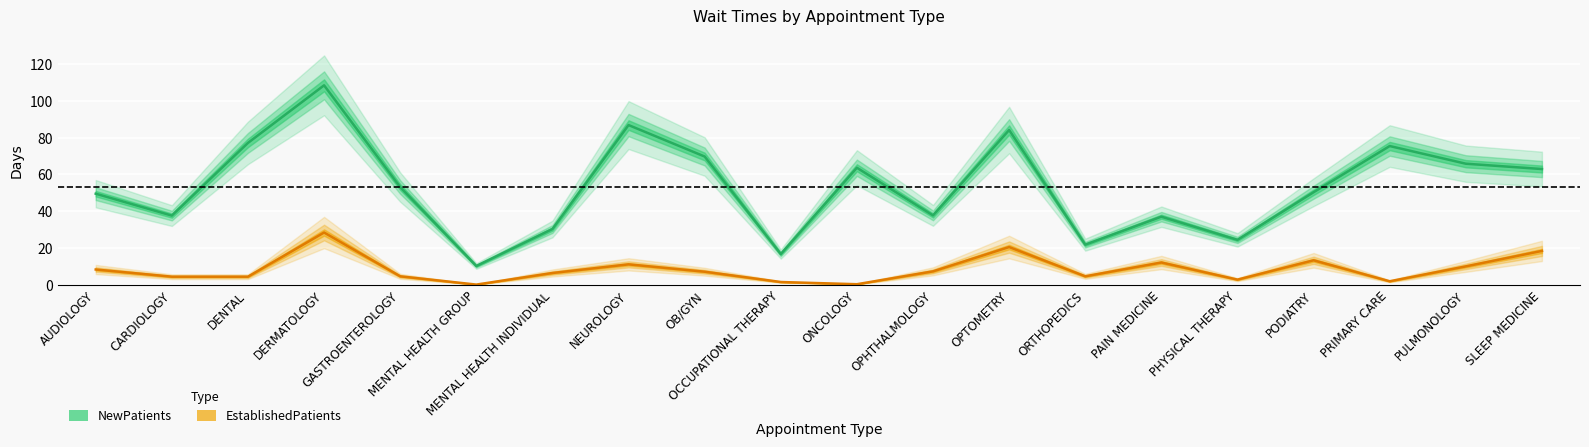

Is it true that EstablishedPatients equals 10.8 at MENTAL HEALTH INDIVIDUAL?

False